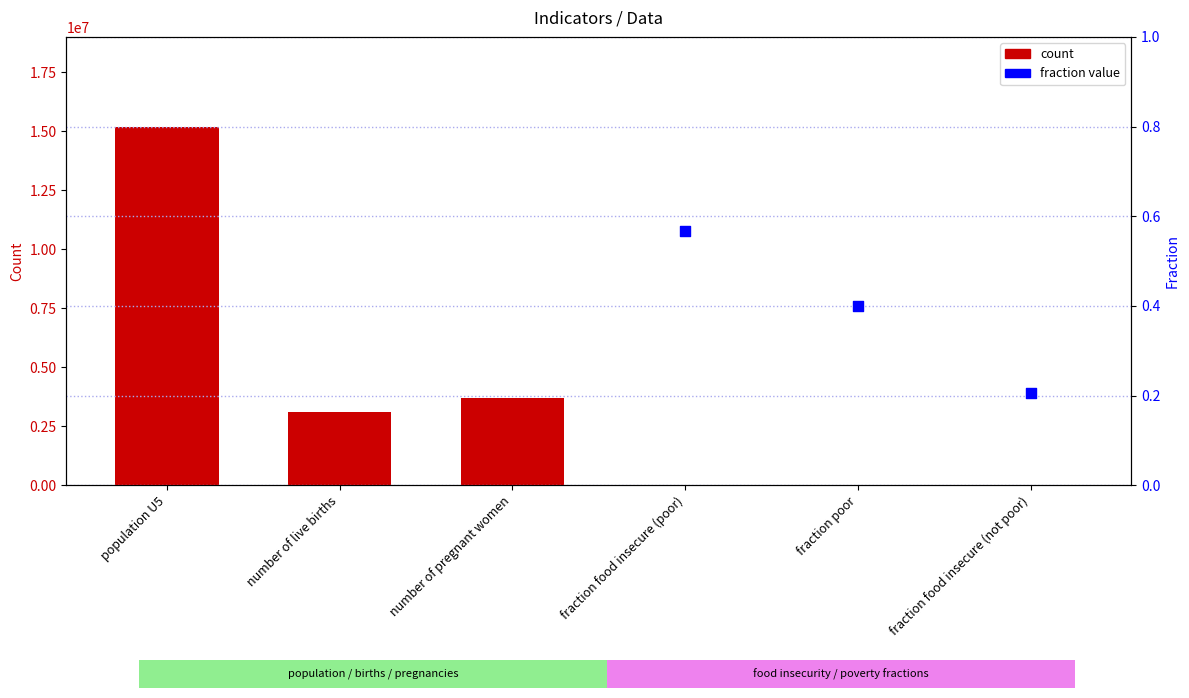

What is the change in value from number of pregnant women to fraction poor?

-3689944